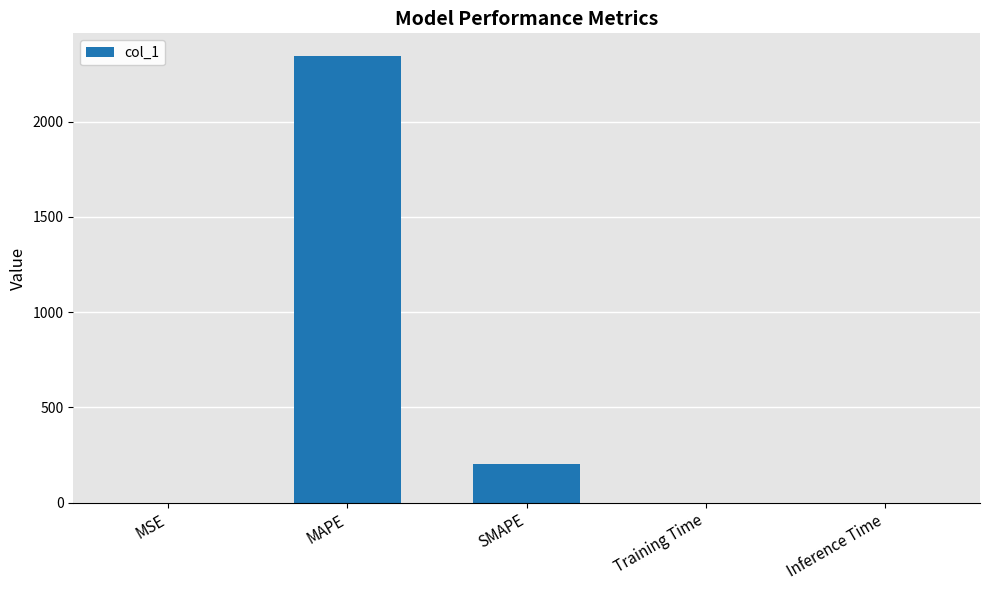

True or false: the data shows 0.0 at MSE.

True